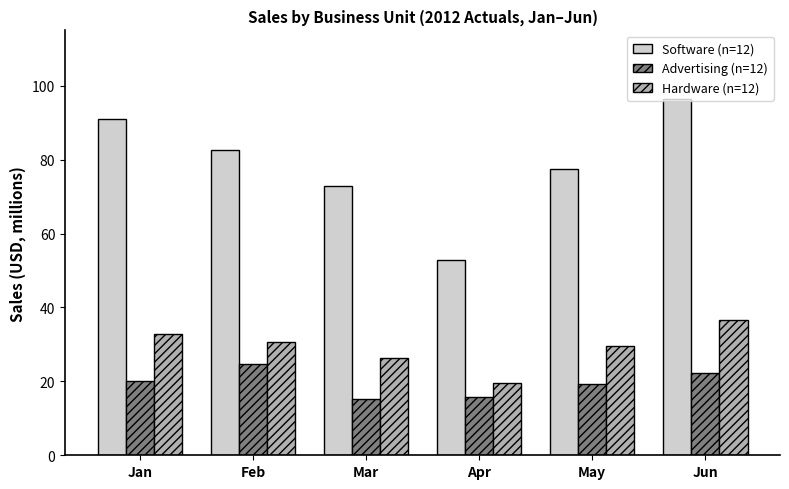

At which category is the sum across all series the highest?

Jun